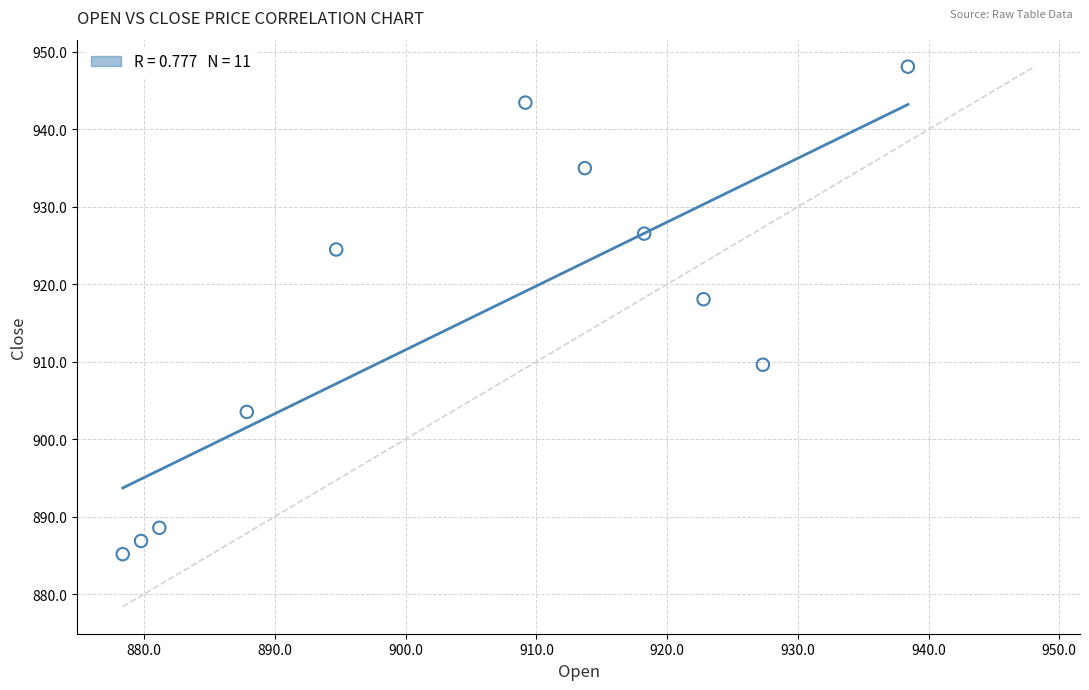

What is the average Y value?

915.4